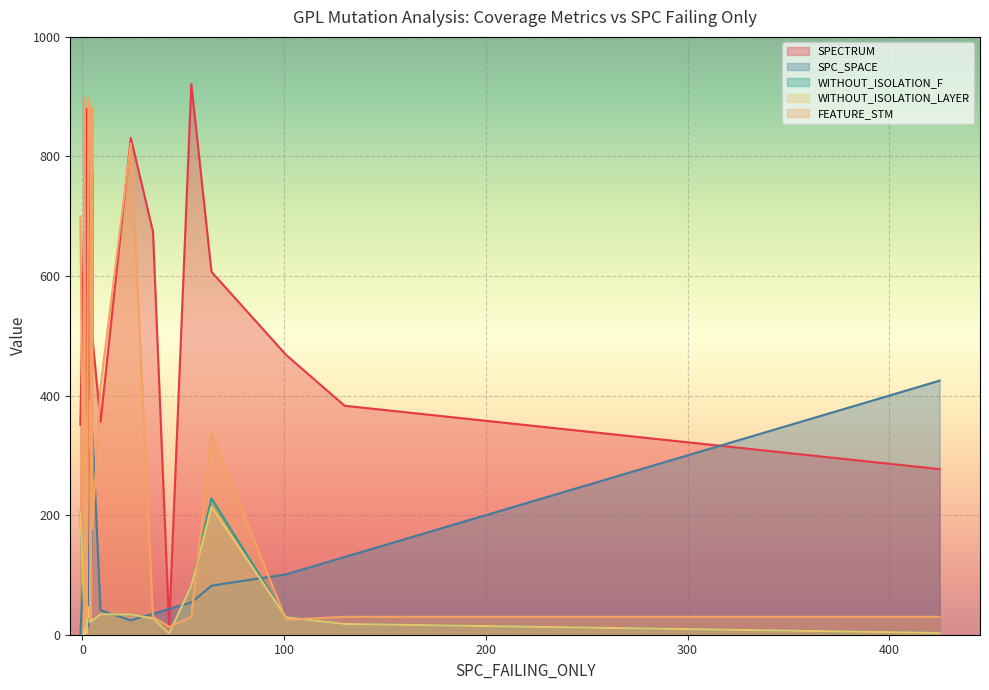

Between 2 and 1, which is larger?

2